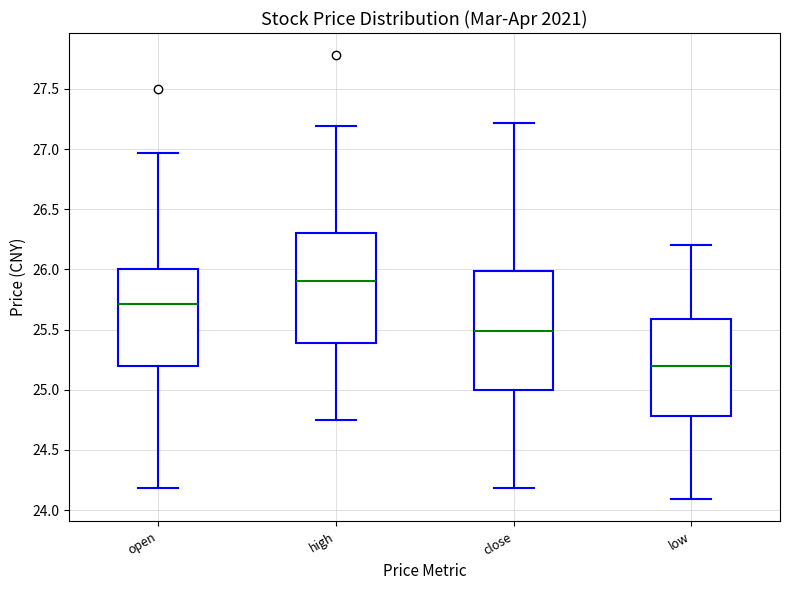

Where is the upper edge of the box for high on the y-axis? The values are not printed on the chart, so give them approximately, as read against the axis.

26.30